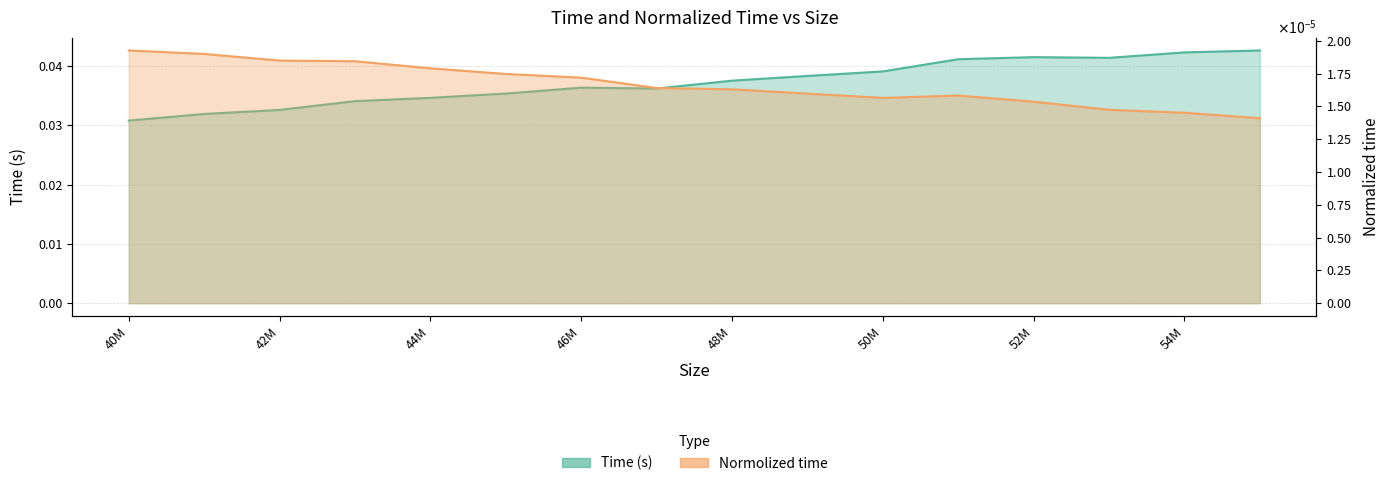

What is the sum of all Time (s) values?

0.6